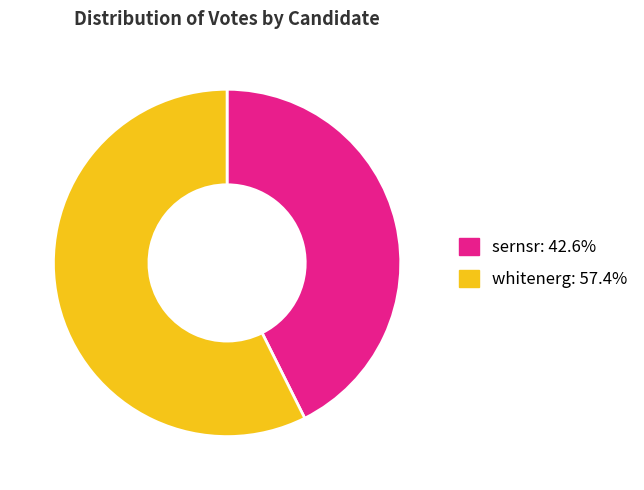

Rank the categories by value from highest to lowest.

whitenerg, sernsr